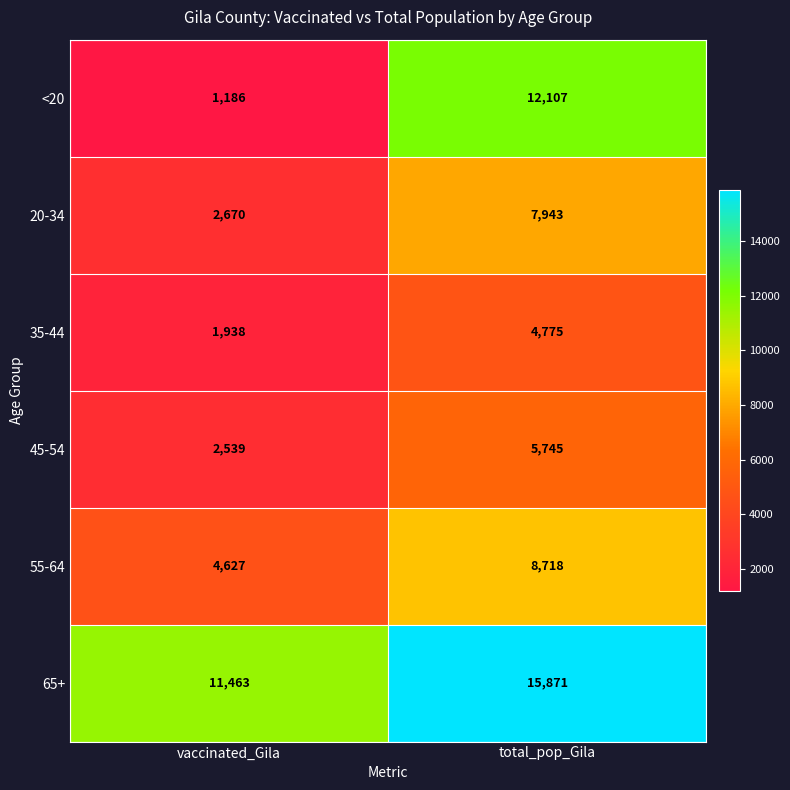

The value of 65+ at total_pop_Gila is 15871. True or false?

True